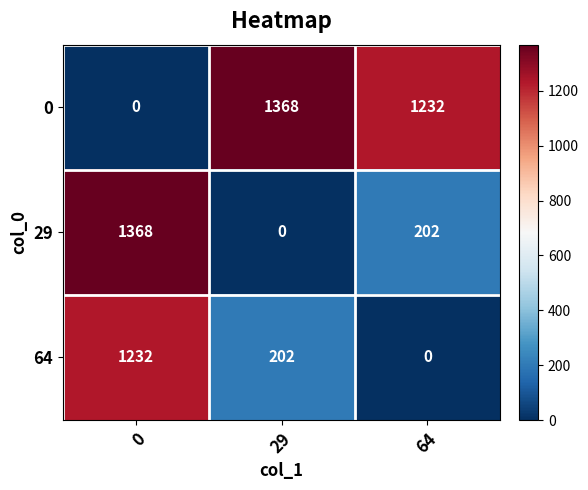

At which label does 0 first exceed 1232?

29